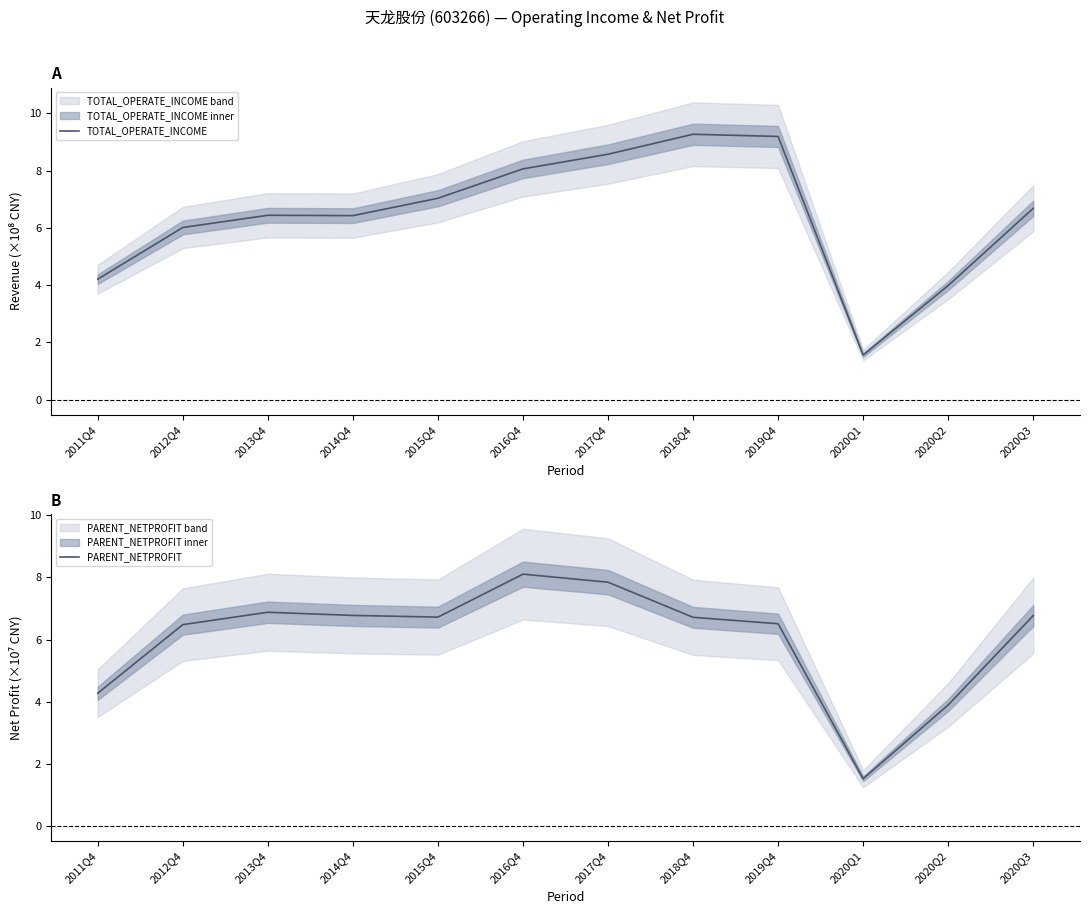

What is the average value of the PARENT_NETPROFIT series?

6.0